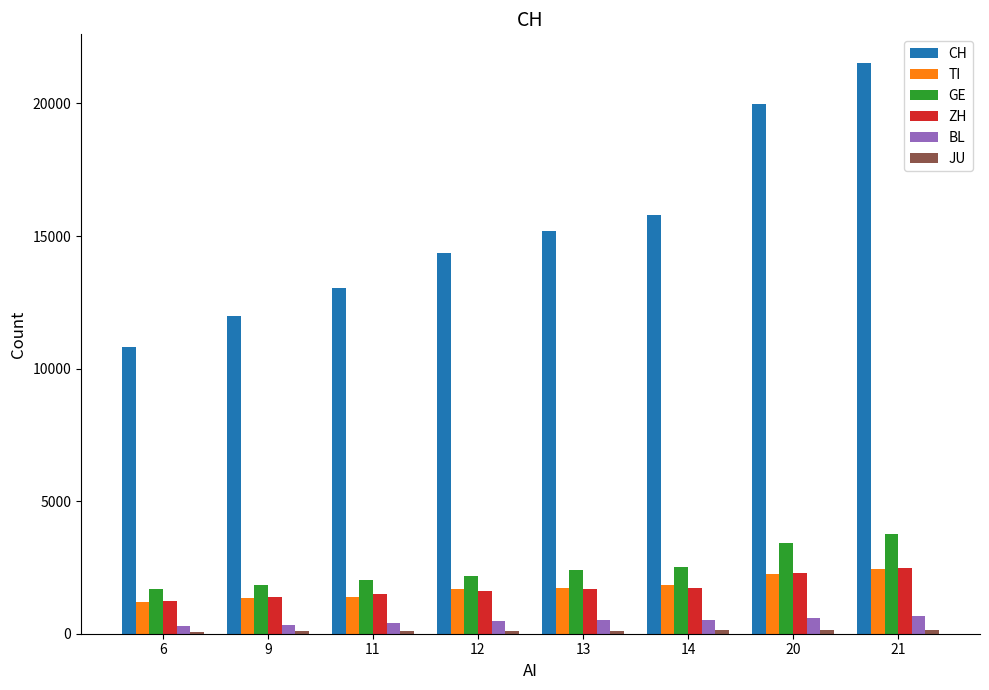

Count the number of data series in this chart.

6